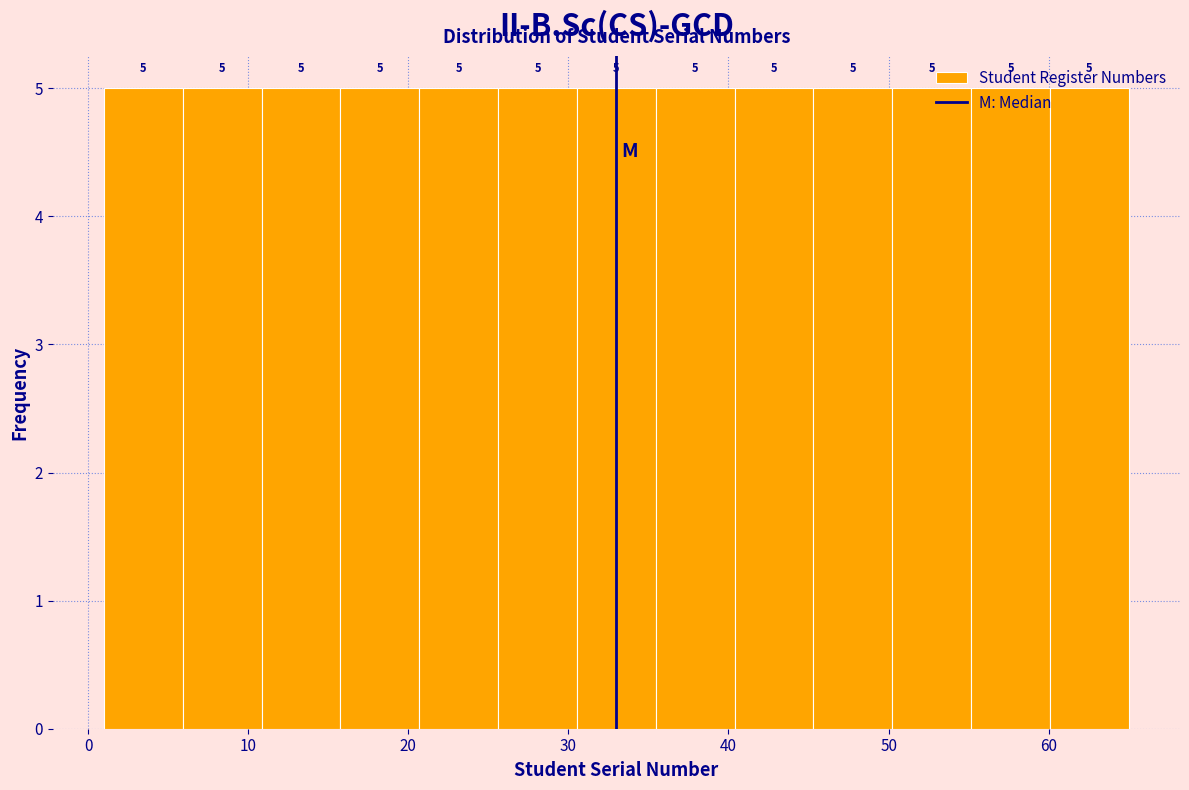

How tall is the bar that spans 55 to 60 on the x-axis? The bar edges are not printed on the chart, so give them approximately, as read against the axis.

5